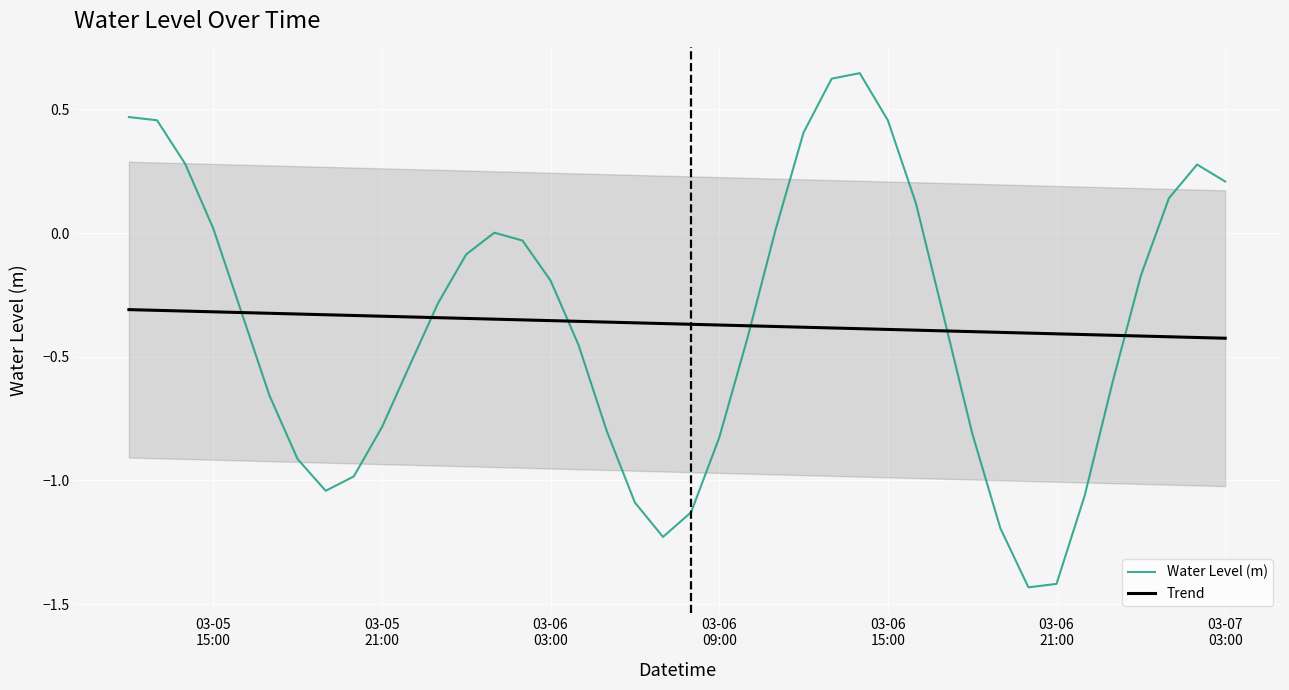

Is it true that Trend equals -0.4 at 03-06 21:00?

True